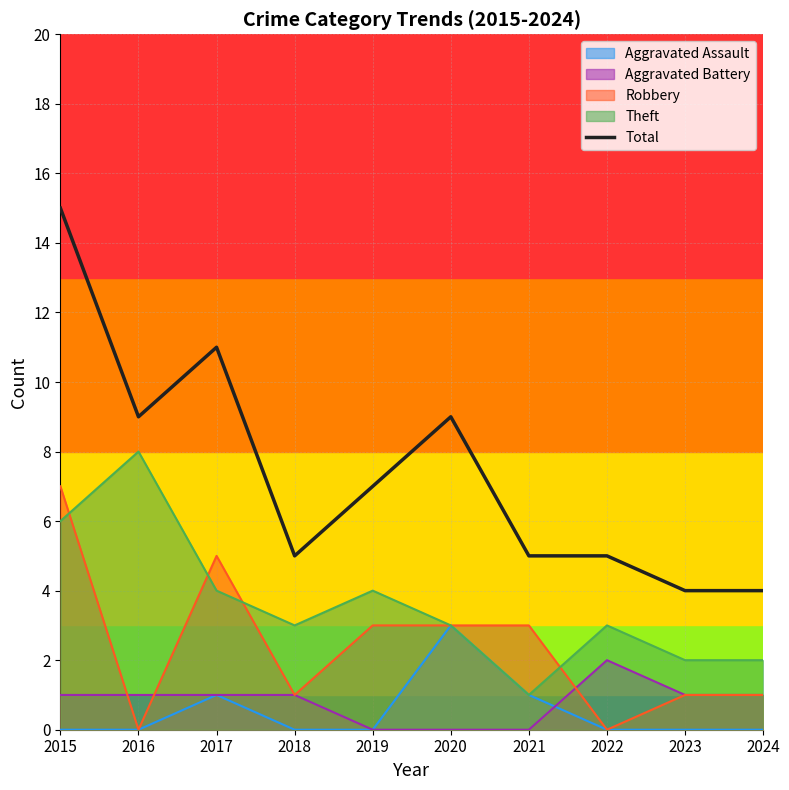

What is the value of the 6th point from the left?

9